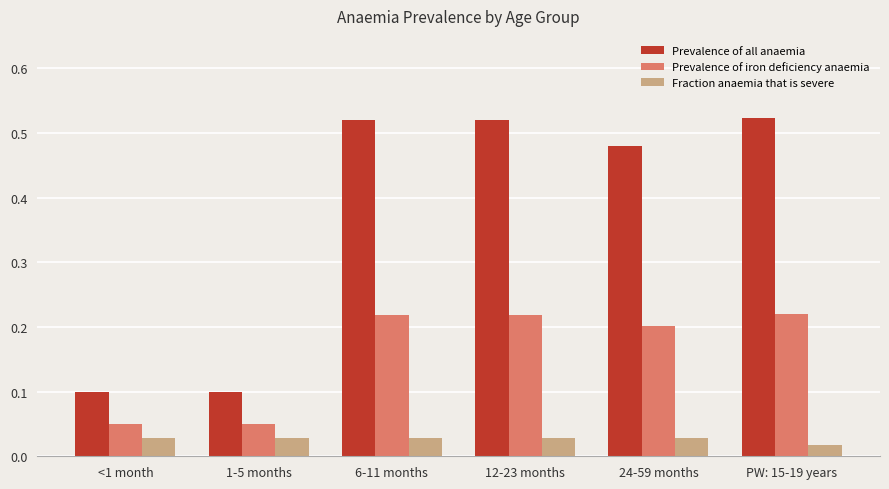

Does the chart contain any negative values?

No